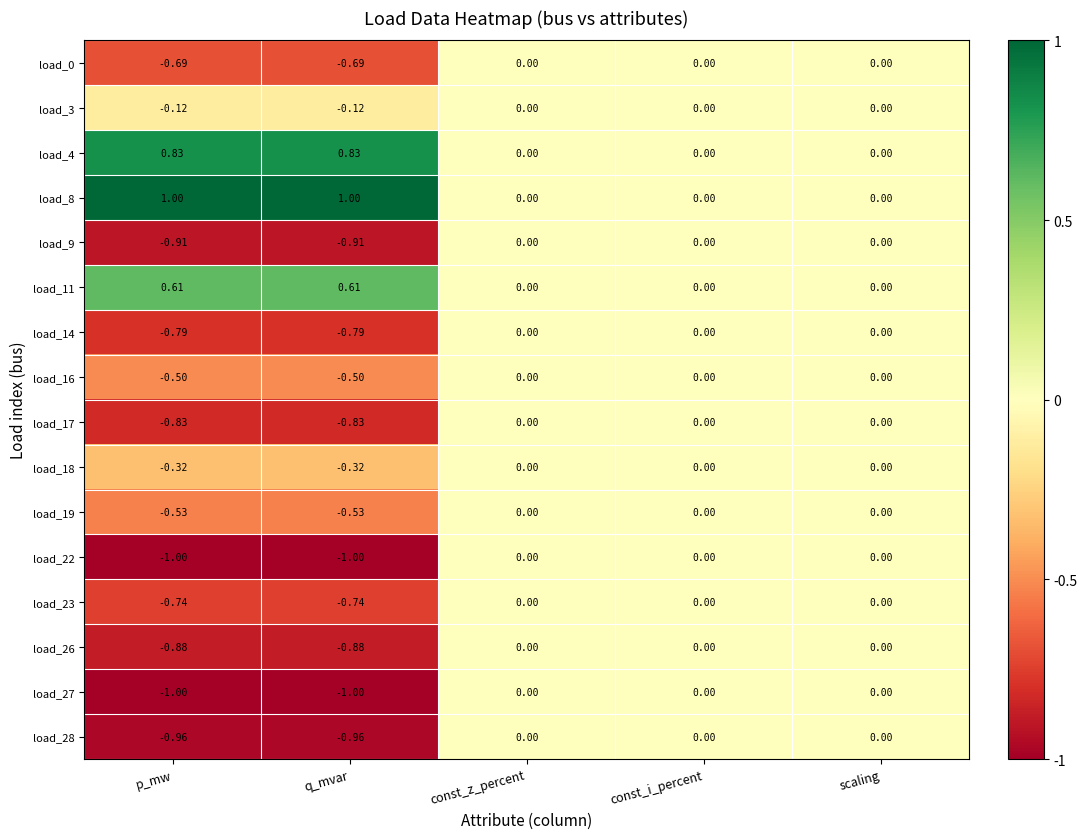

Is the value of load_16 at q_mvar greater than the value of load_28 at const_i_percent?

No